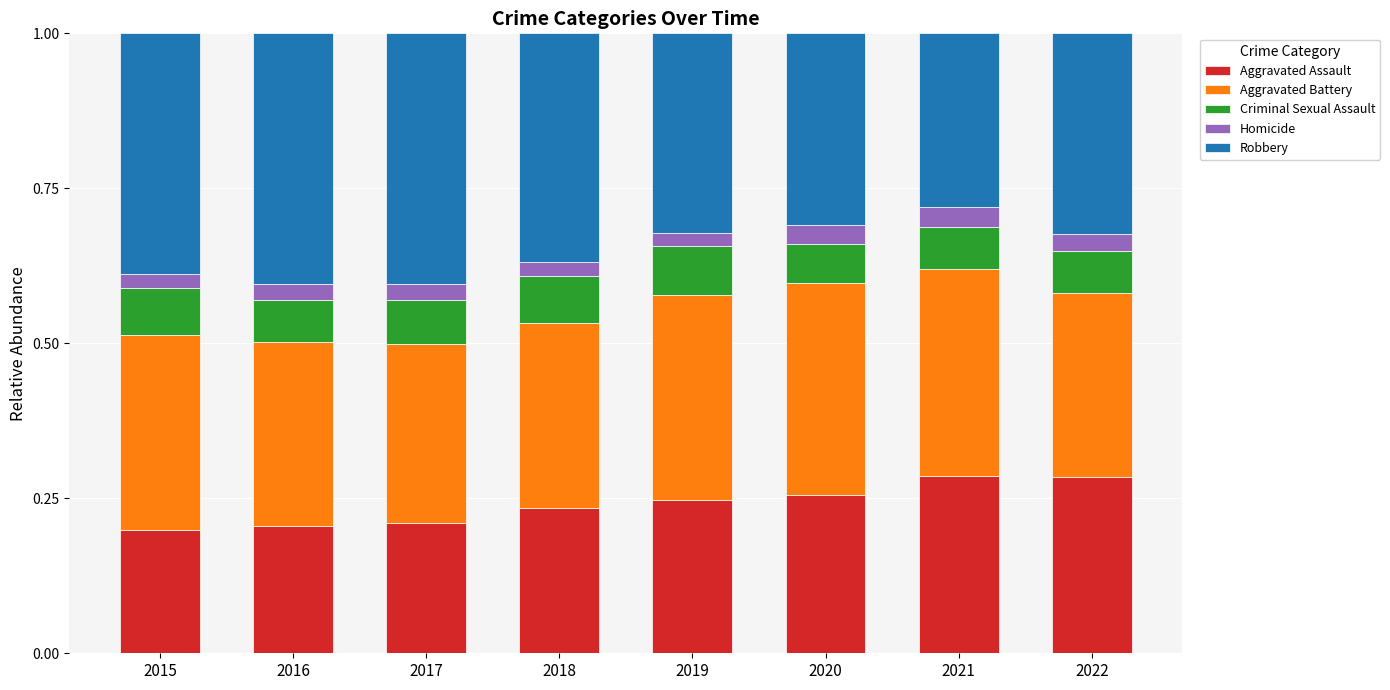

How many Aggravated Assault values are between 0 and 1?

8